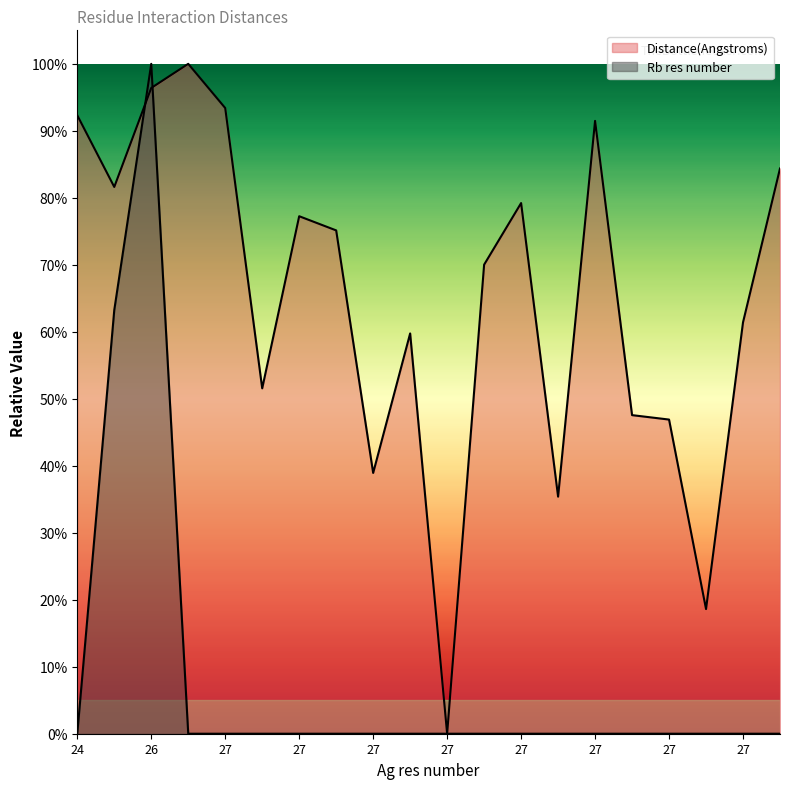

What are all the series names shown in the legend?

Distance(Angstroms), Rb res number